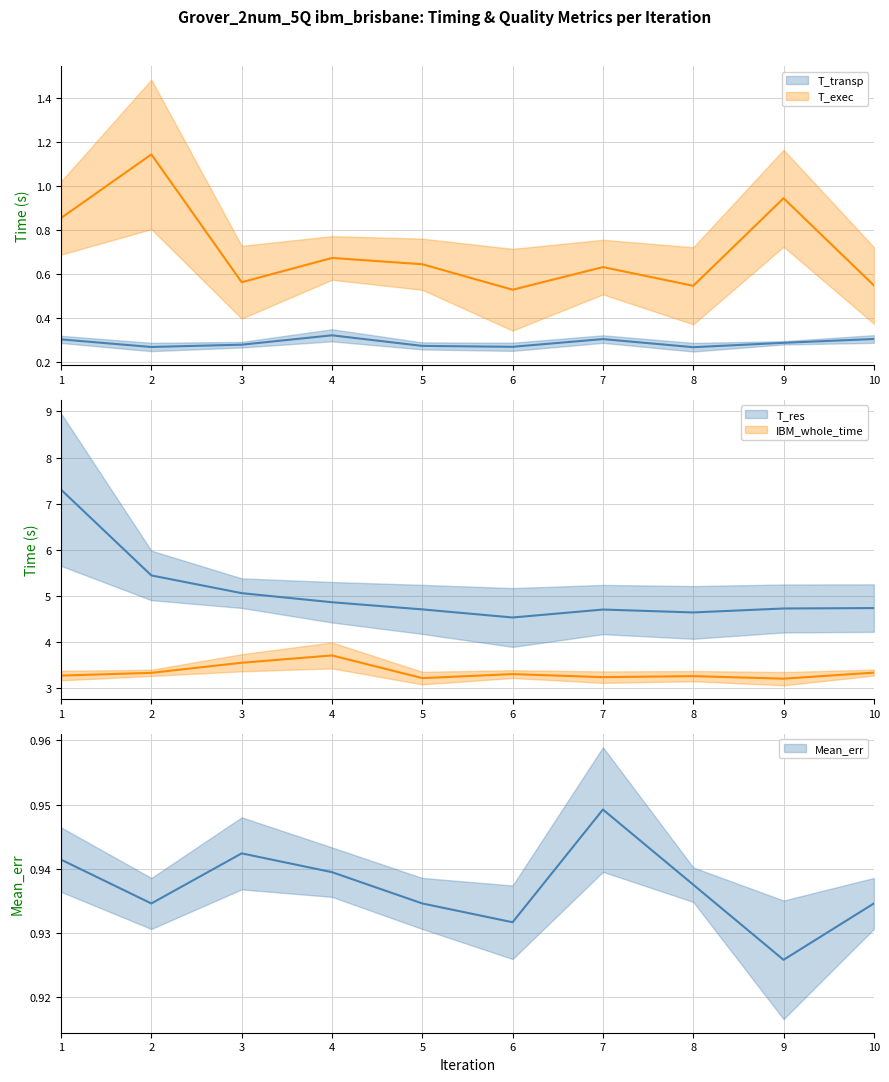

Is the value of T_transp at 8 greater than the value of T_res at 8?

No